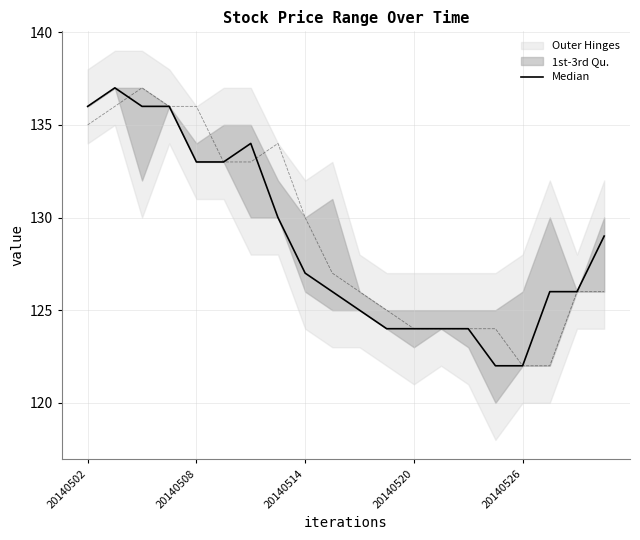

How many lines are shown in the chart?

1